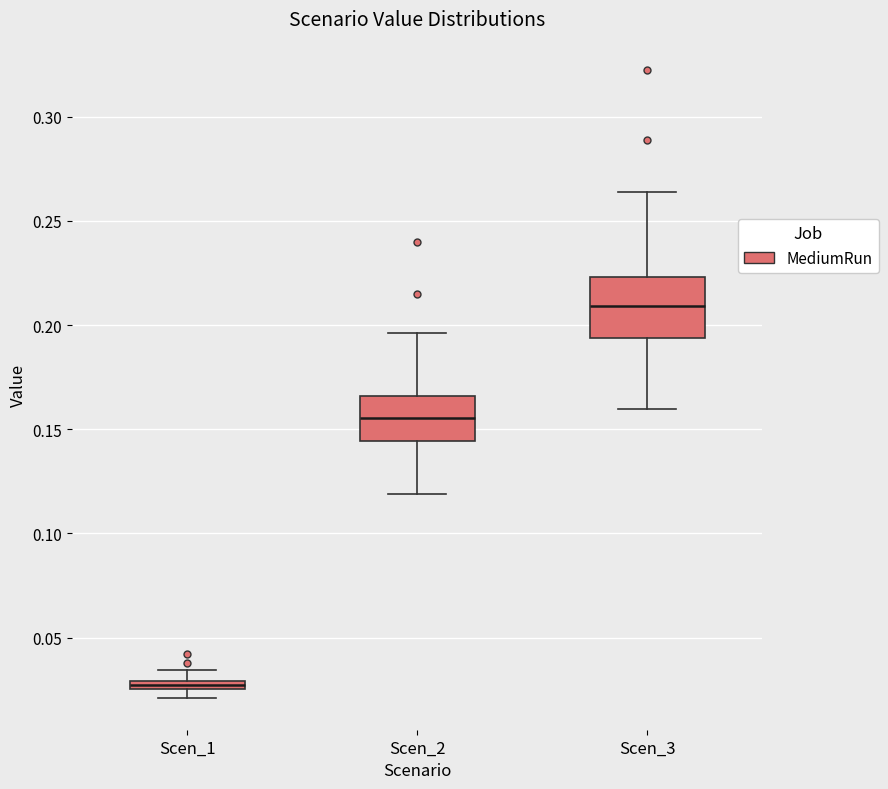

Which box has the highest median line?

Scen_3